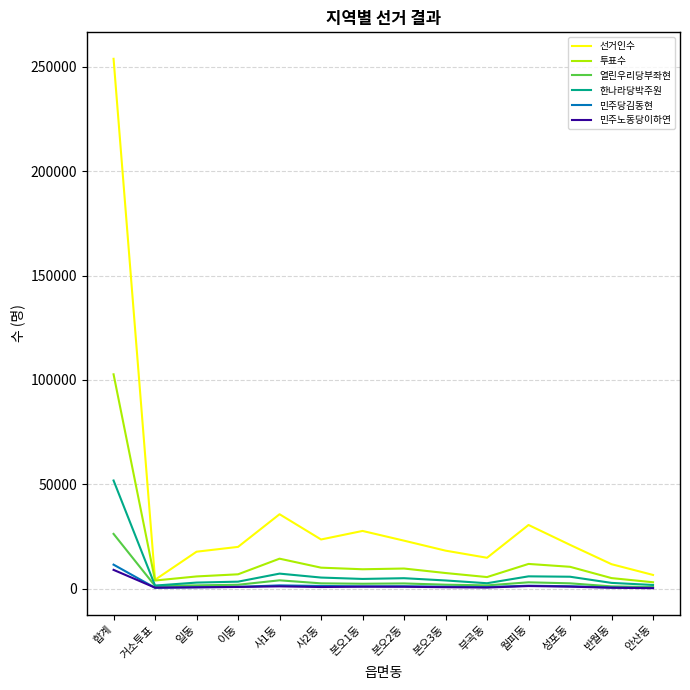

Rank the series by their maximum value, from lowest to highest.

민주노동당이하연, 민주당김동현, 열린우리당부좌현, 한나라당박주원, 투표수, 선거인수